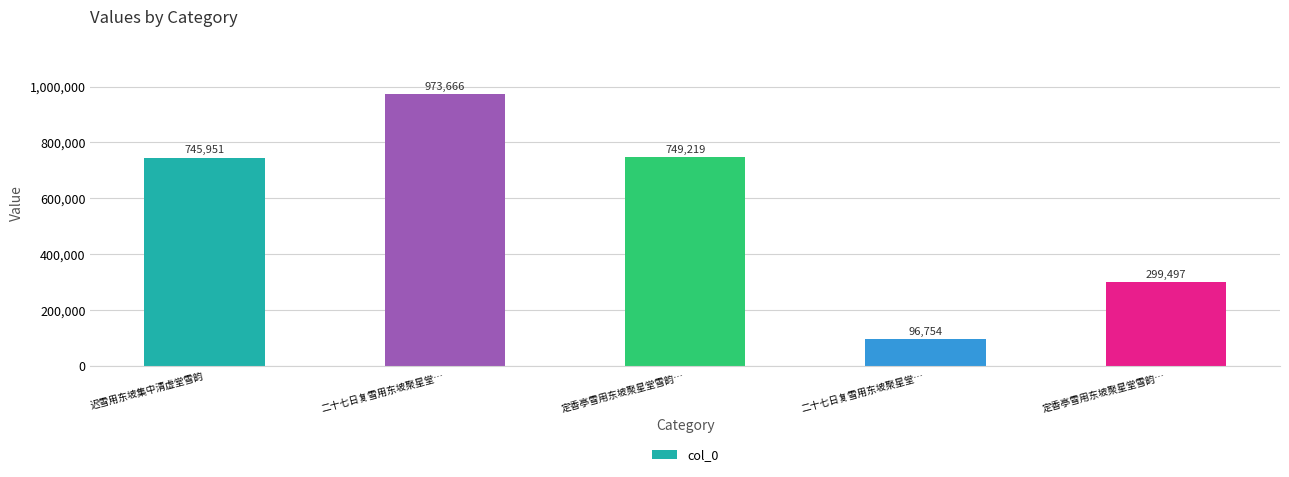

What is the difference between the maximum and minimum values?

876912